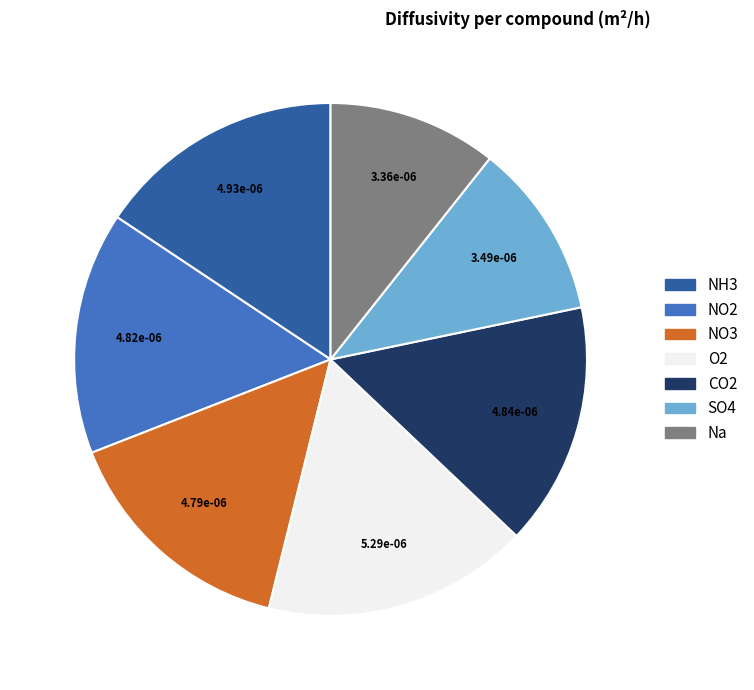

Which has a higher value, Na or O2?

O2